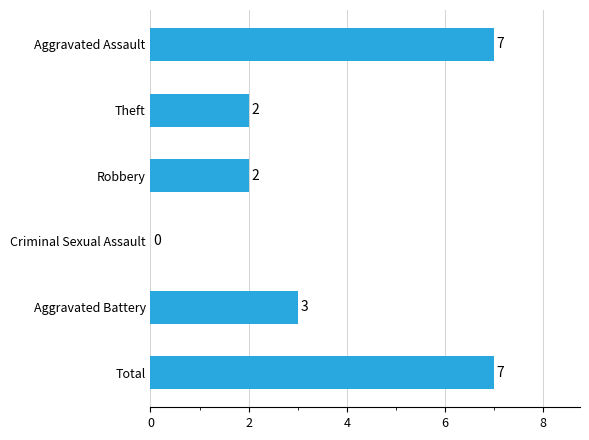

True or false: the data shows 3 at Theft.

False